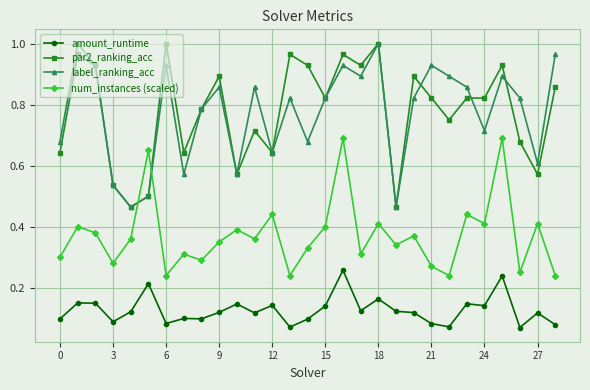

At how many categories does at least one series exceed 0?

29